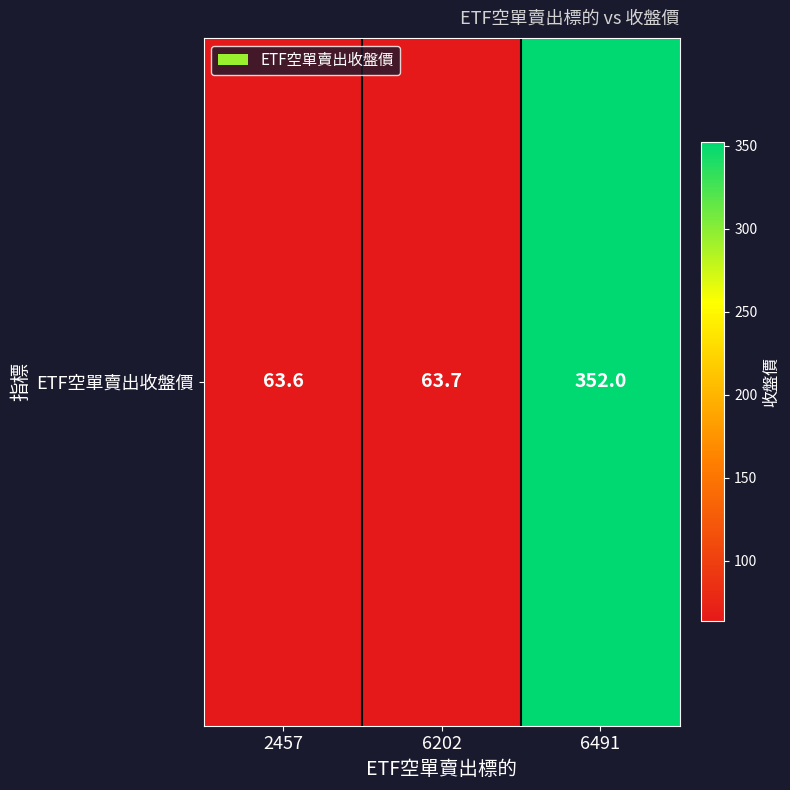

Reading left to right, what are all the values shown in this chart?

2457=63.6	6202=63.7	6491=352.0